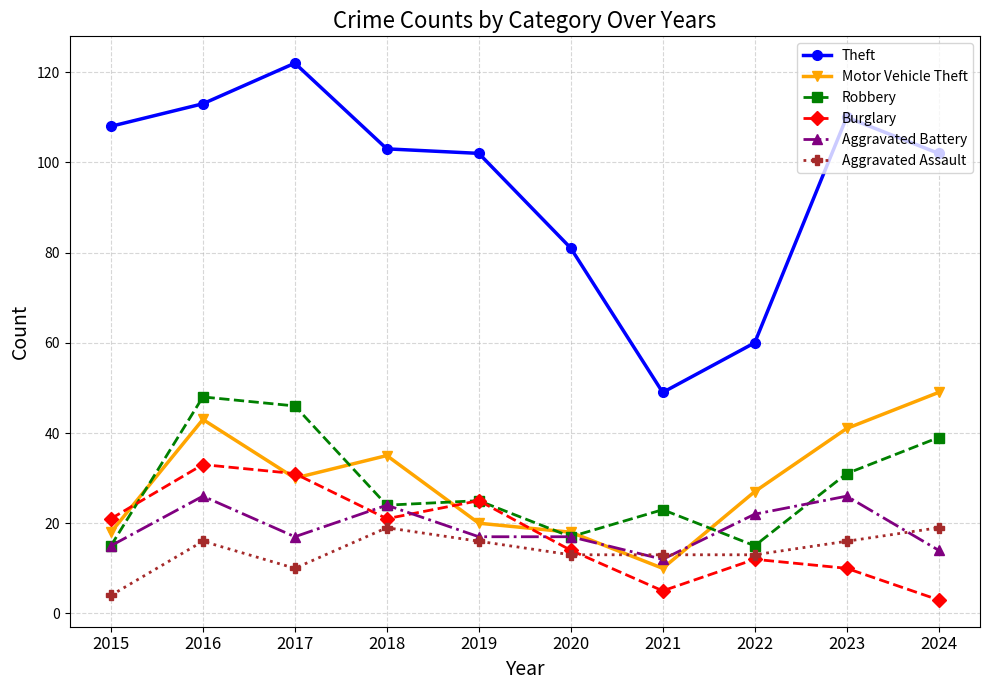

Is the value of Aggravated Battery at 2021 greater than the value of Theft at 2015?

No